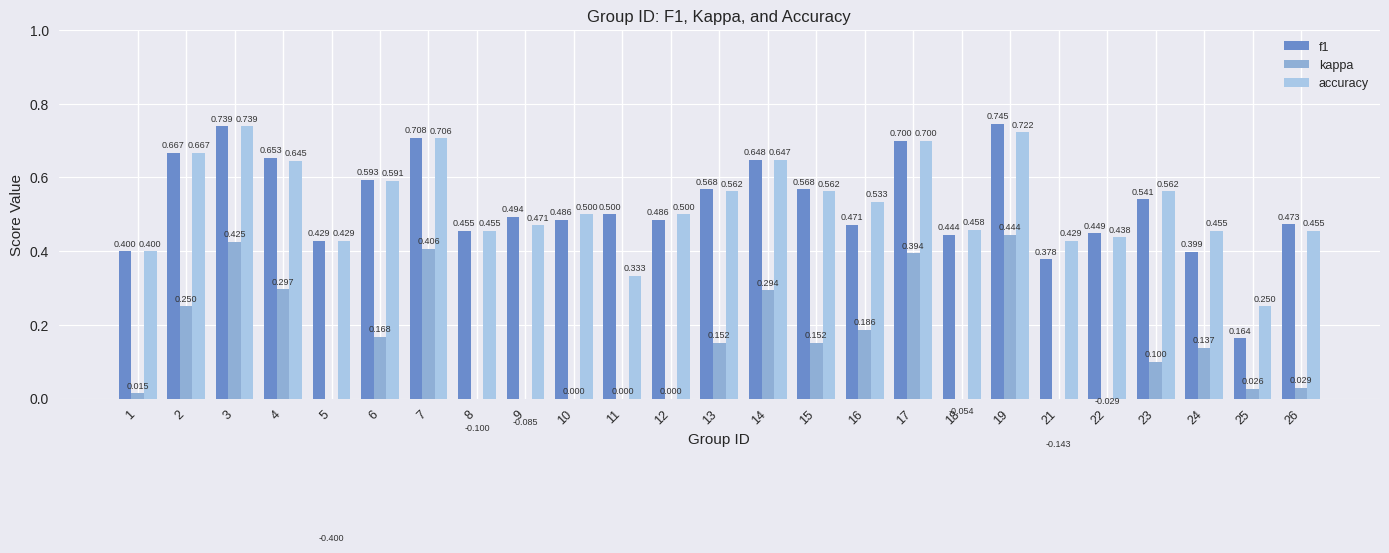

Reading left to right, transcribe all the data shown in this chart.

f1: 0.4	0.7	0.7	0.7	0.4	0.6	0.7	0.5	0.5	0.5	0.5	0.5	0.6	0.6	0.6	0.5	0.7	0.4	0.7	0.4	0.4	0.5	0.4	0.2	0.5
kappa: 0.0	0.2	0.4	0.3	-0.4	0.2	0.4	-0.1	-0.1	0.0	0.0	0.0	0.2	0.3	0.2	0.2	0.4	-0.1	0.4	-0.1	-0.0	0.1	0.1	0.0	0.0
accuracy: 0.4	0.7	0.7	0.6	0.4	0.6	0.7	0.5	0.5	0.5	0.3	0.5	0.6	0.6	0.6	0.5	0.7	0.5	0.7	0.4	0.4	0.6	0.5	0.2	0.5